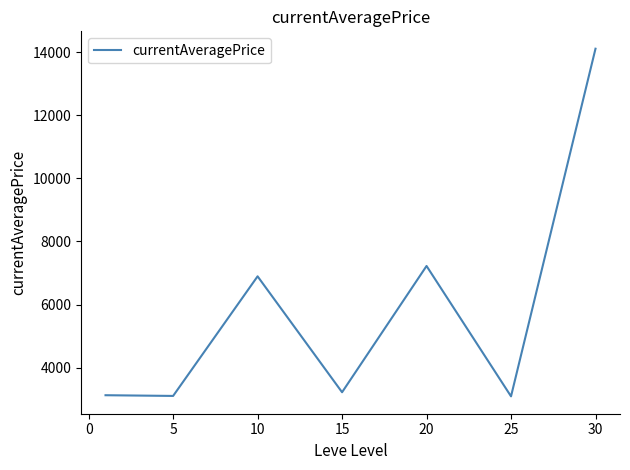

What is the difference between the second highest and minimum values?

4128.7